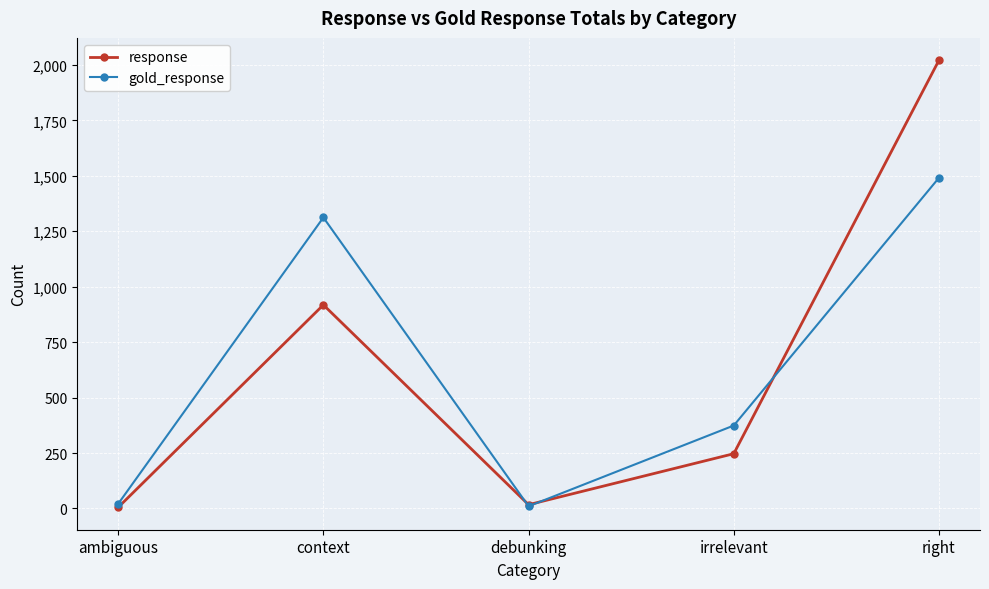

At how many categories does at least one series exceed 1399?

1